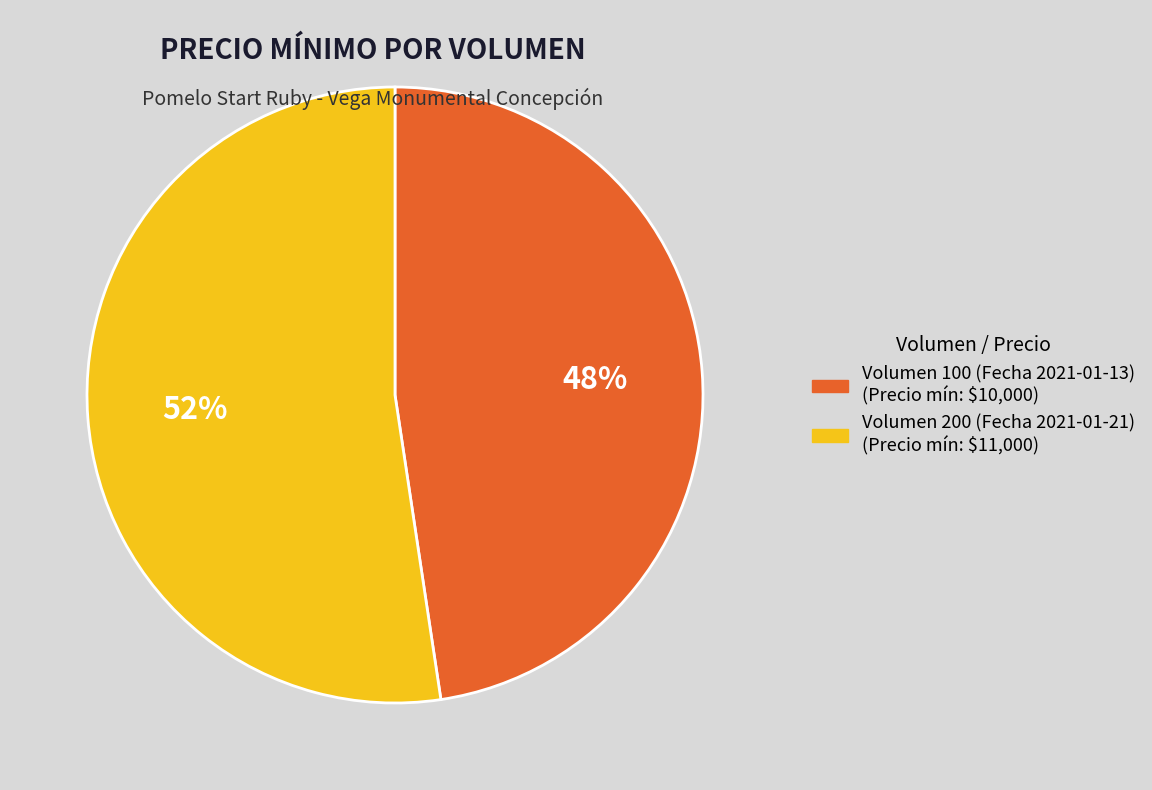

Does Volumen 100 (Fecha 2021-01-13) represent more than half of the total?

No